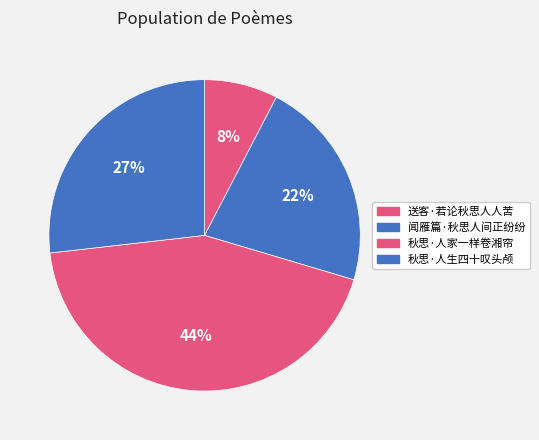

To the nearest percent, what is the average slice percentage?

25%